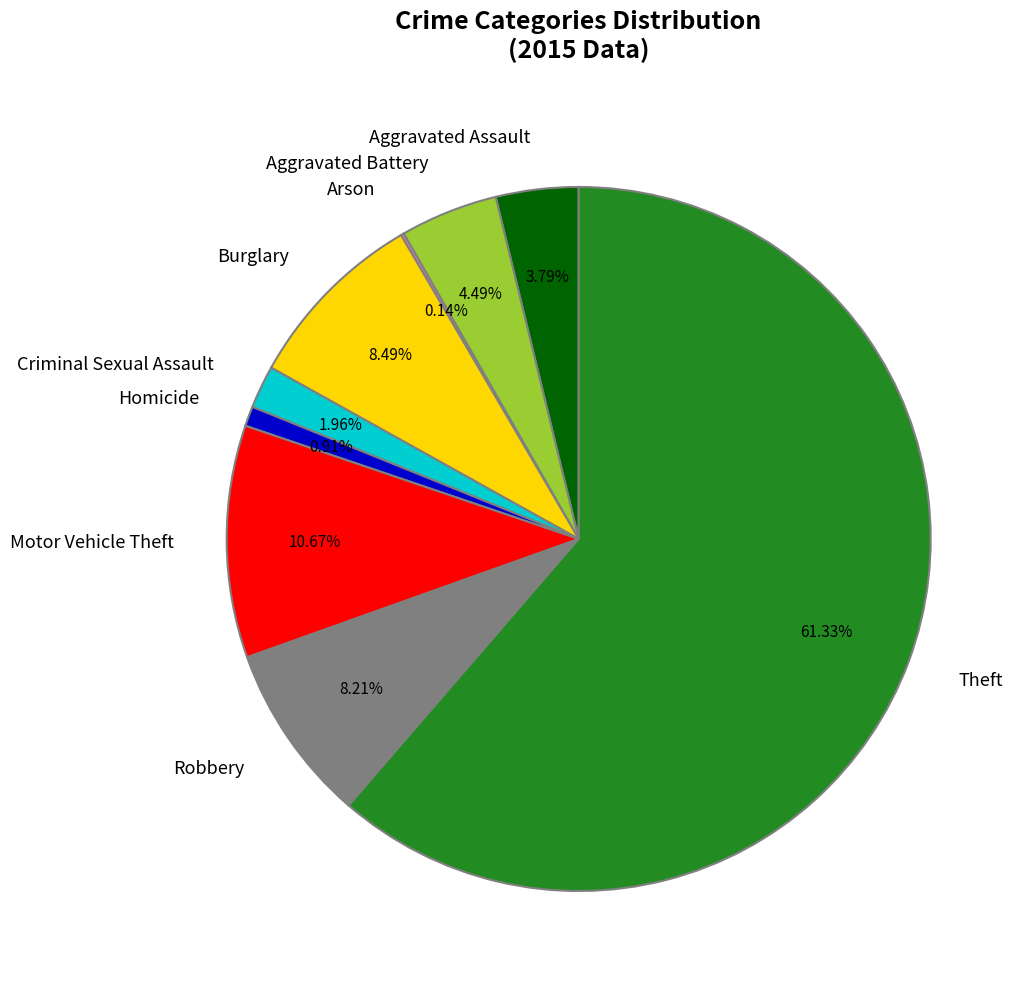

Do Aggravated Assault and Aggravated Battery together represent more than half of the pie?

No